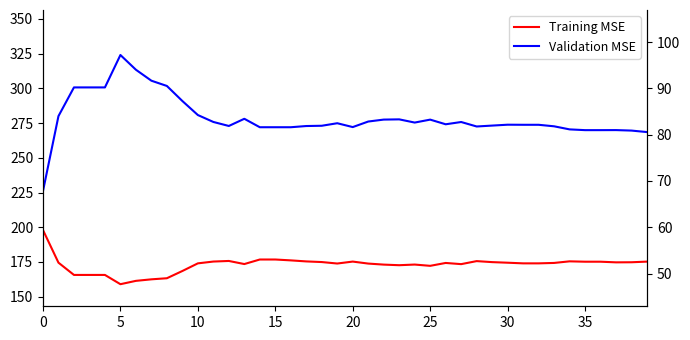

How many values in the Validation MSE series are below 274?

20